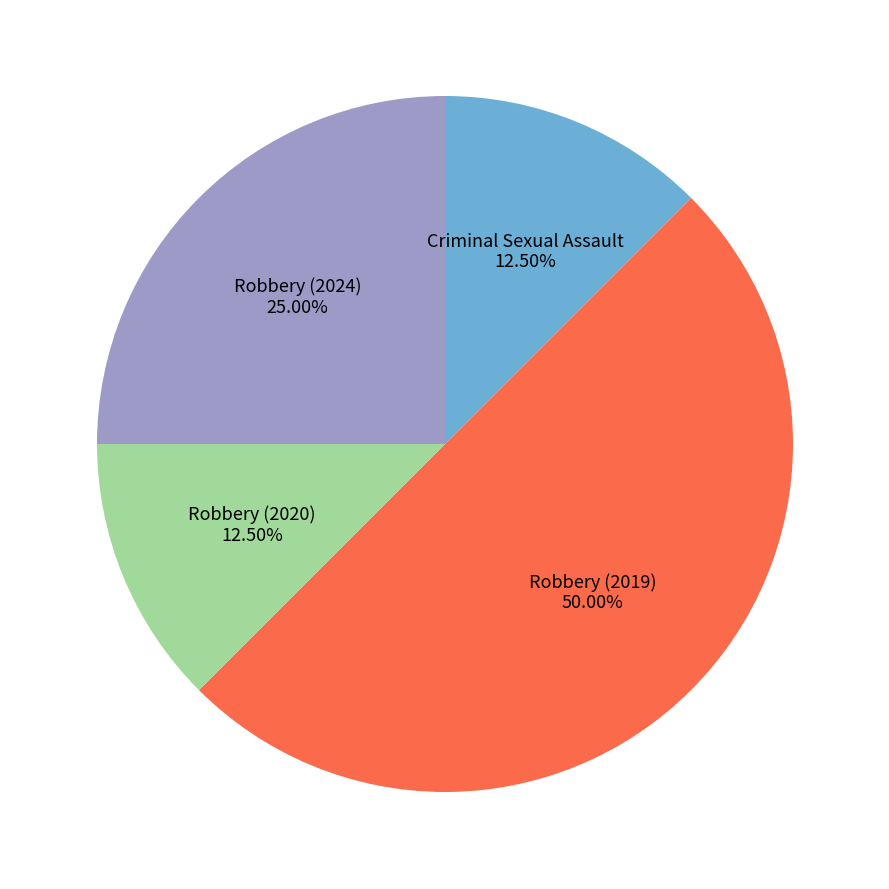

To the nearest percent, what is the average slice percentage?

25%